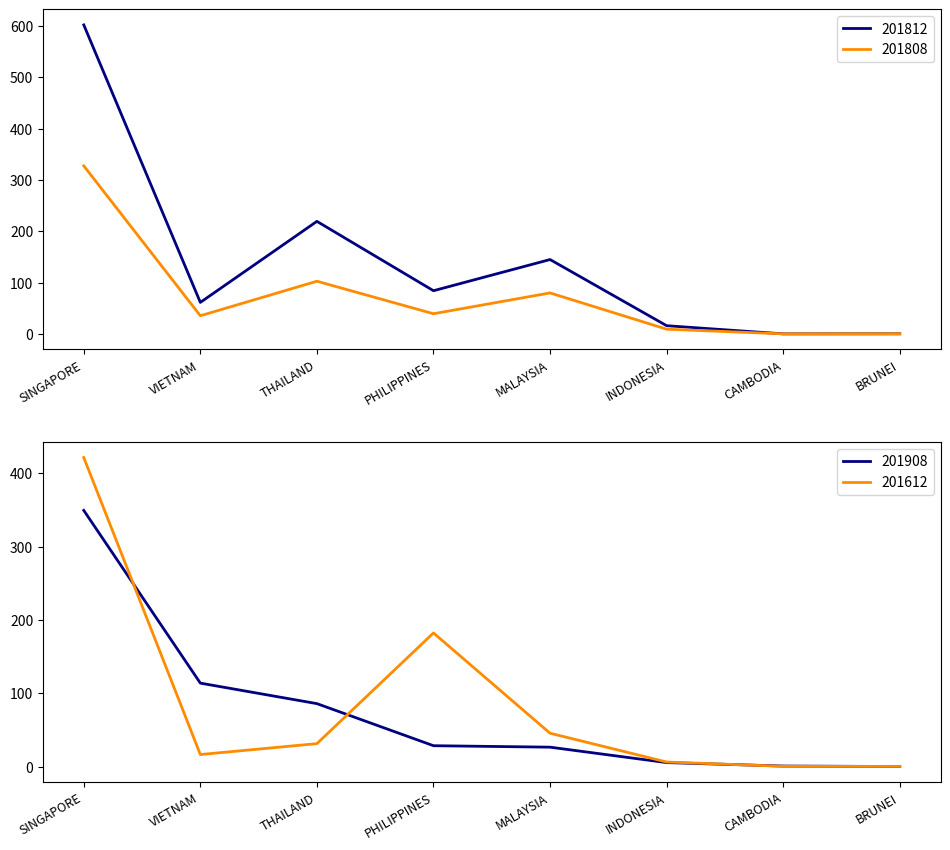

Where does the 201812 series first go above 84?

SINGAPORE